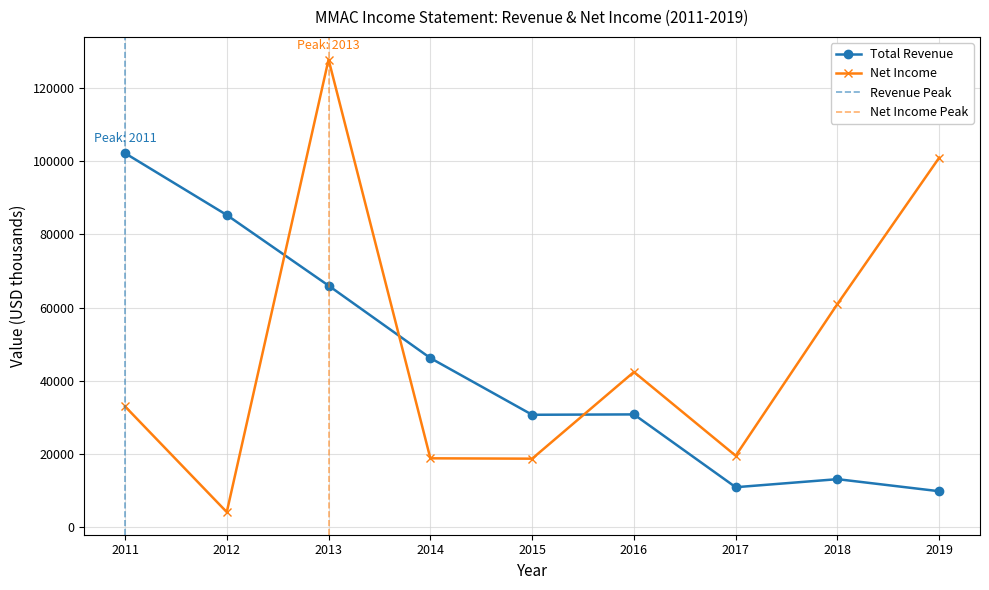

True or false: Total Revenue and Net Income cross at least once.

True